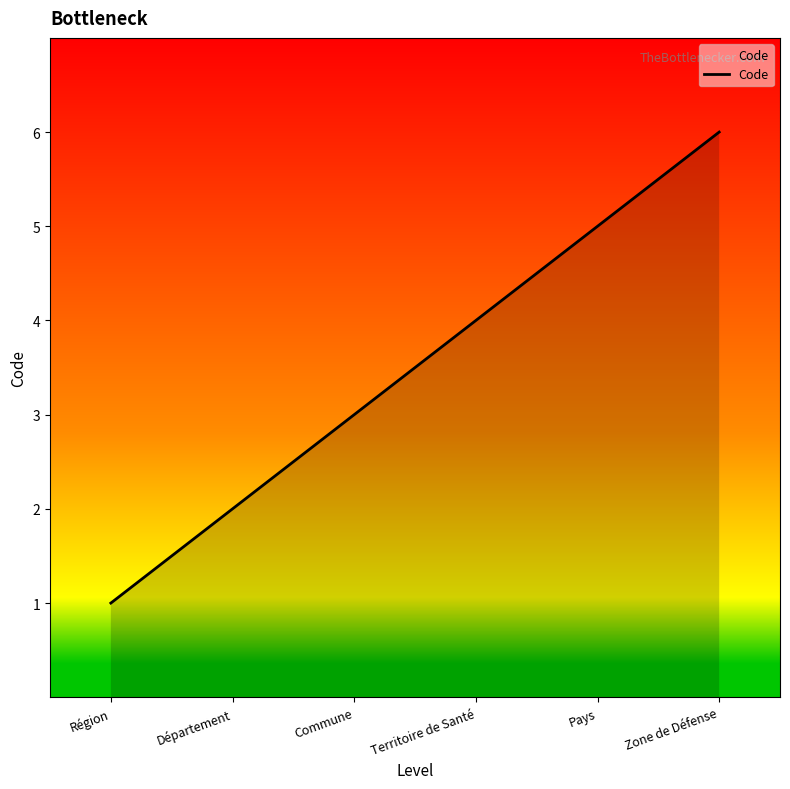

Approximately how many times larger is the value at Commune compared to Pays?

0.6